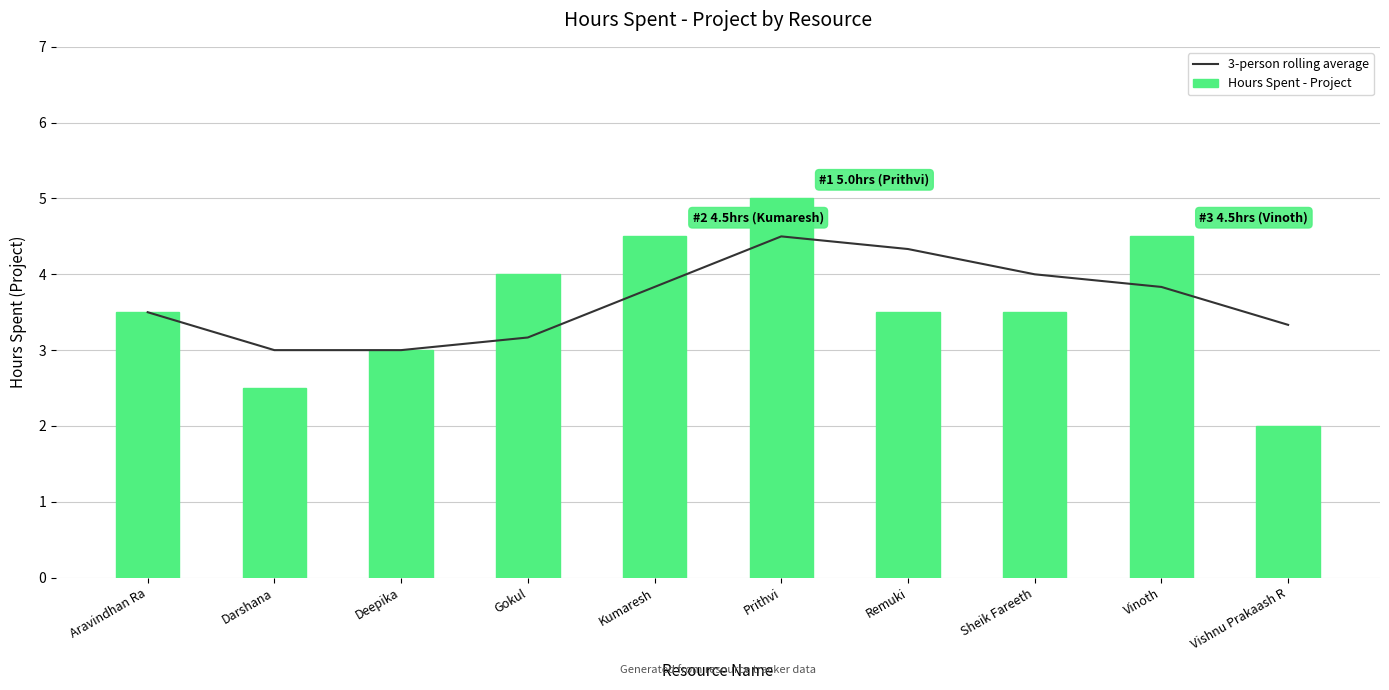

List the series in order of their peak value, lowest first.

3-person rolling average, Hours Spent - Project